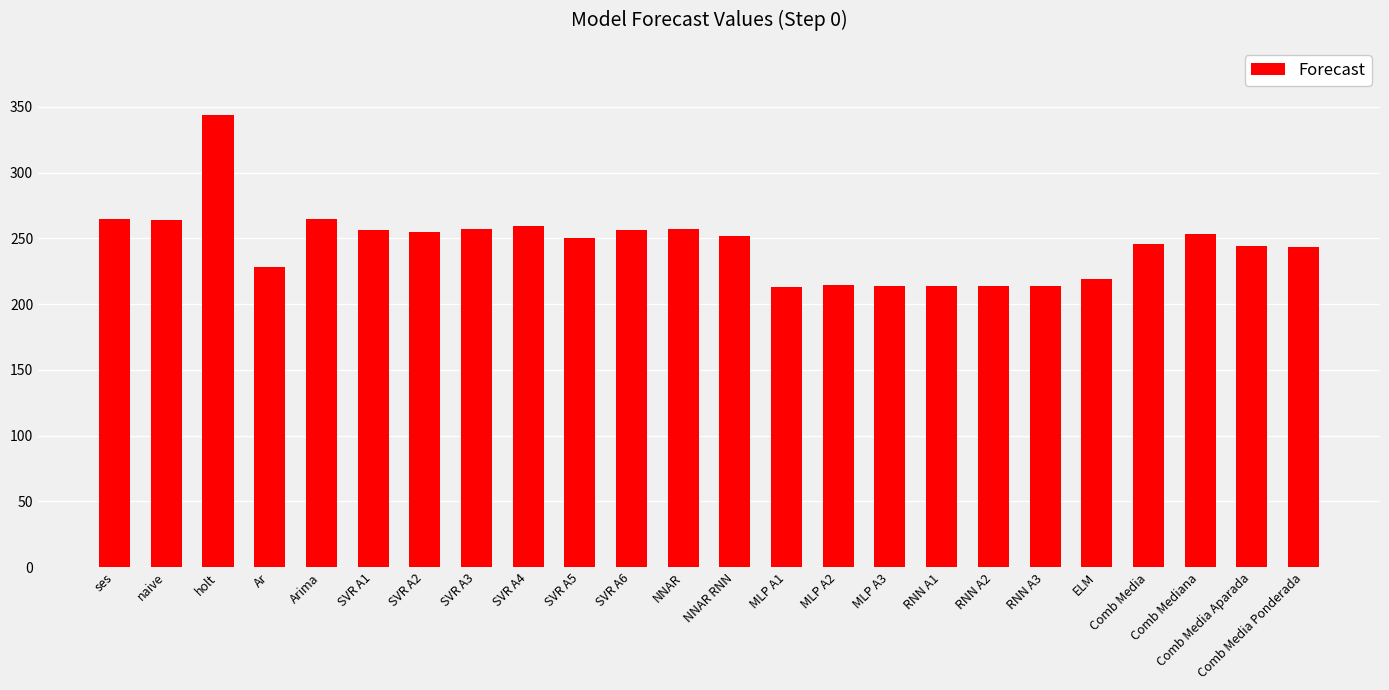

The value at RNN A2 is 213.6. True or false?

True